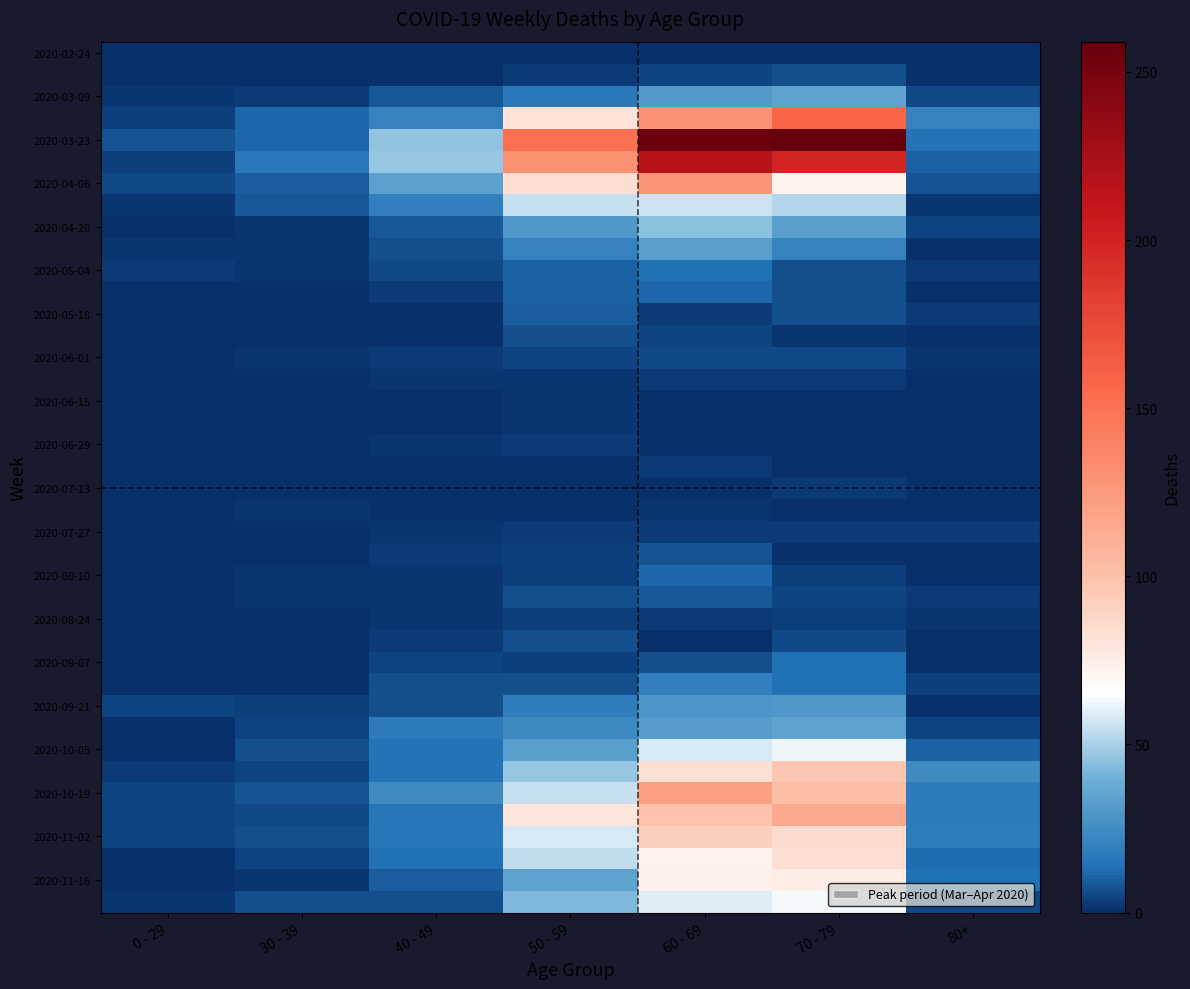

Count the number of categories in the chart.

7